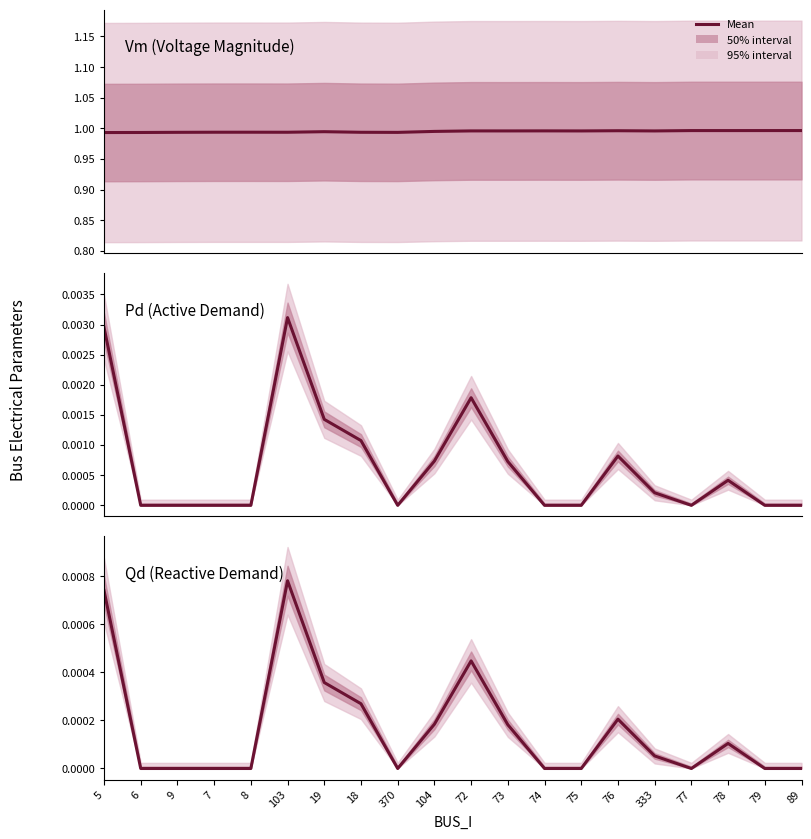

What is the sum of the Vm values at 6 and 79?

2.0